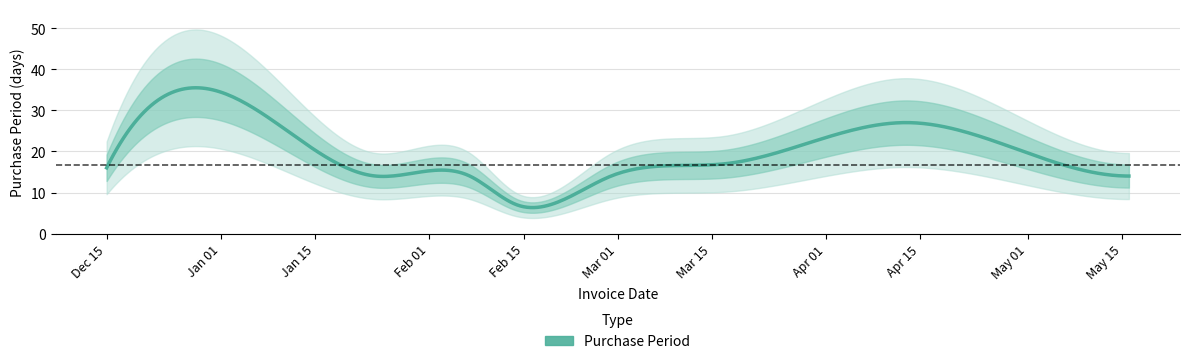

How many points are lower than both their immediate neighbors (excluding endpoints)?

1